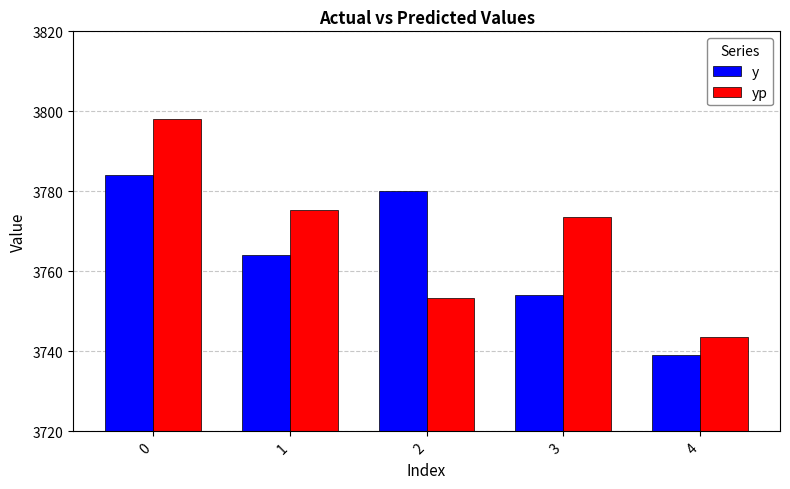

How many series are shown in this chart?

2